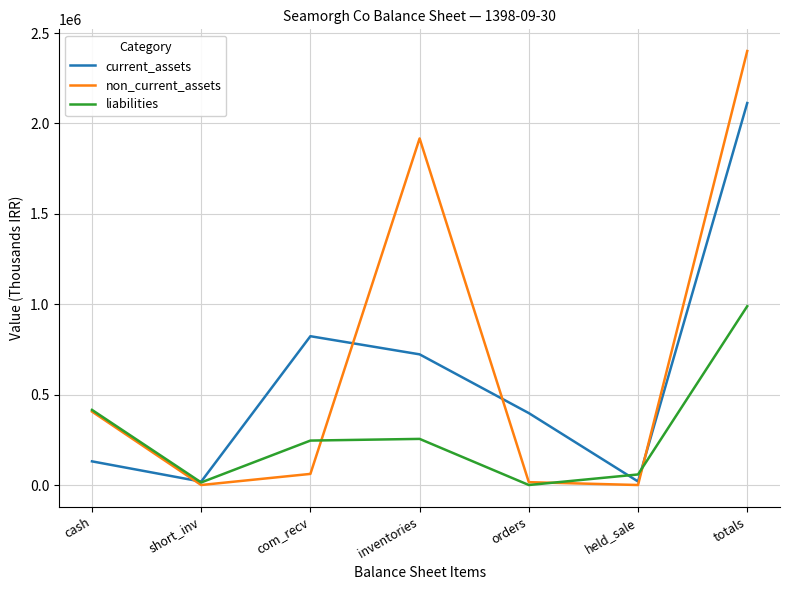

What is the highest value of the current_assets series?

2112984